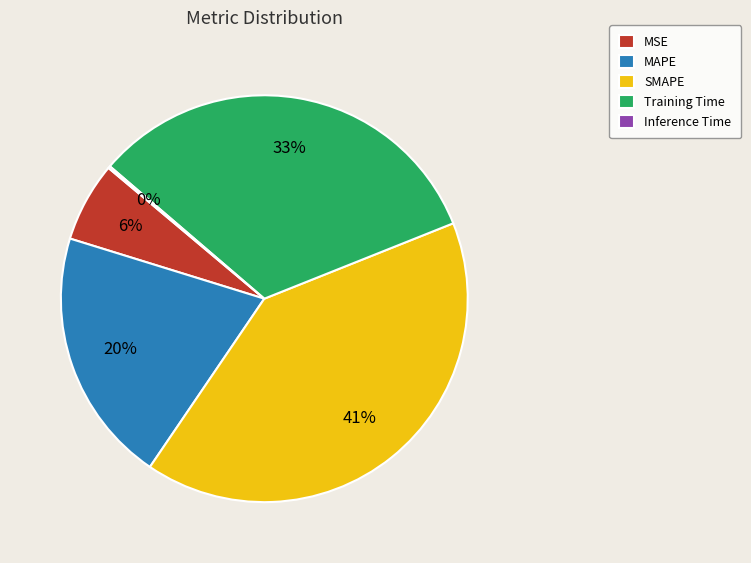

To the nearest percent, what is the average slice percentage?

20%